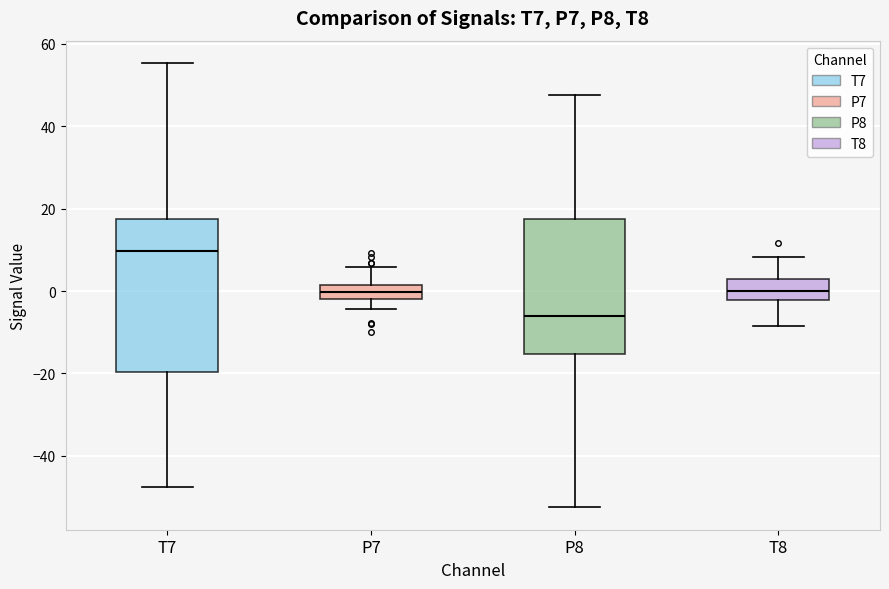

Reading left to right, read every box against the y-axis: the position of its median line, the range the box covers, and the ends of its whiskers. The values are not printed on the chart, so give them approximately, as read against the axis.

T7: median 10, box -20 to 18, whiskers -48 to 56
P7: median 0, box -2 to 2, whiskers -4 to 6
P8: median -6, box -16 to 18, whiskers -52 to 48
T8: median 0, box -2 to 2, whiskers -8 to 8